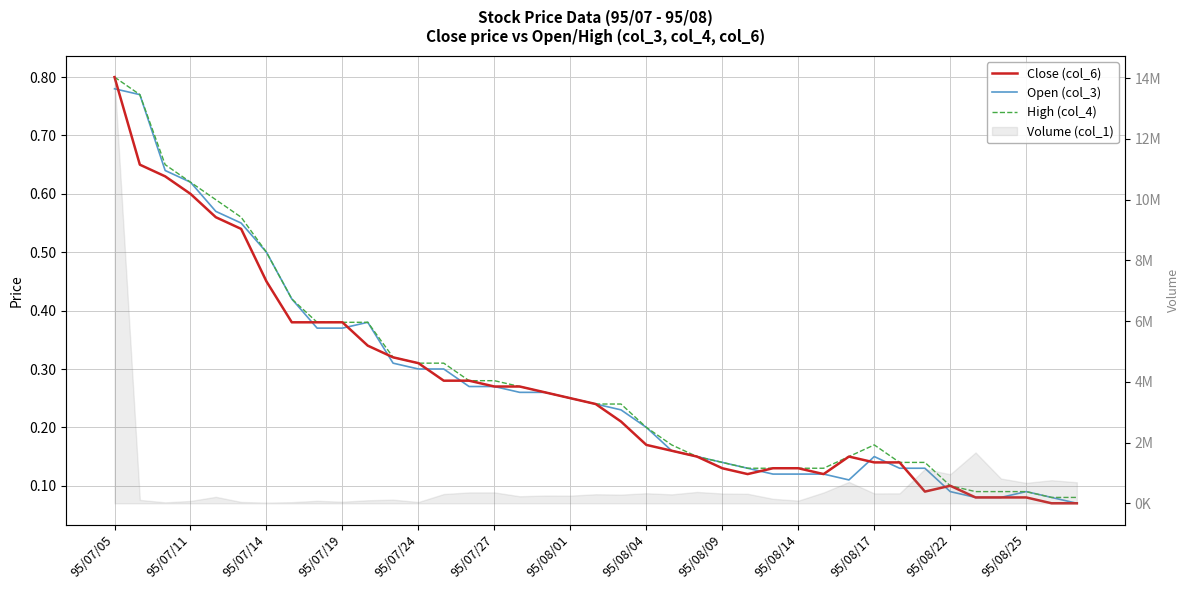

How many categories are shown in the chart?

39